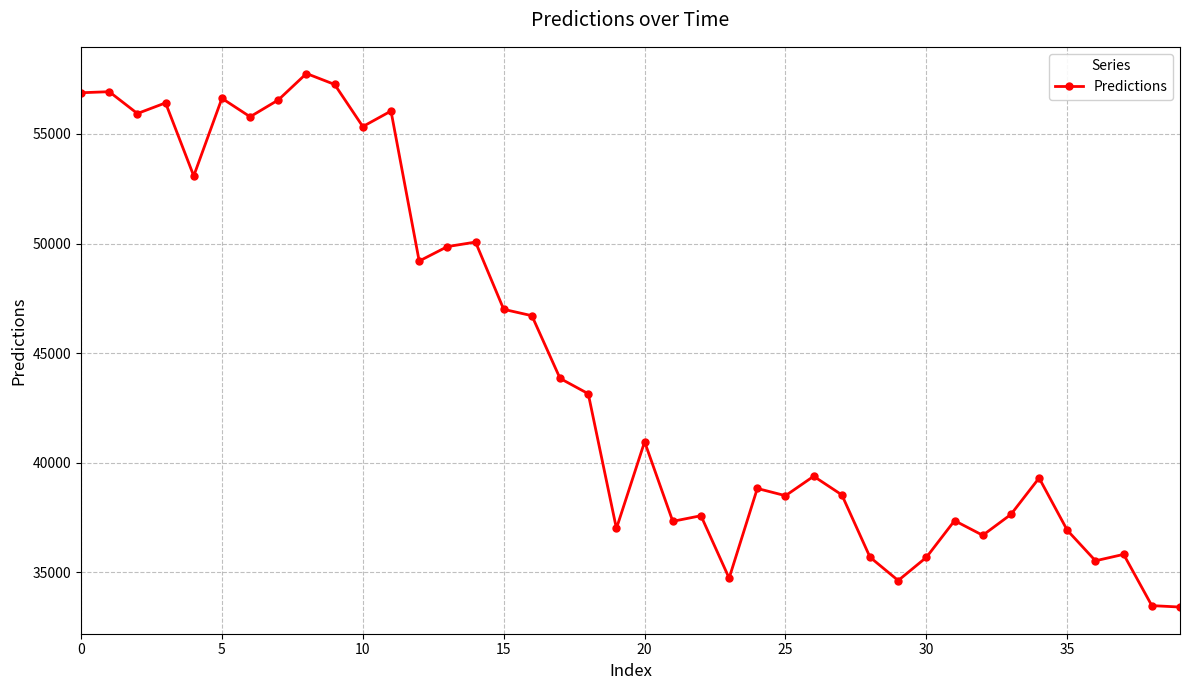

What is the difference between the maximum and minimum values?

24335.6